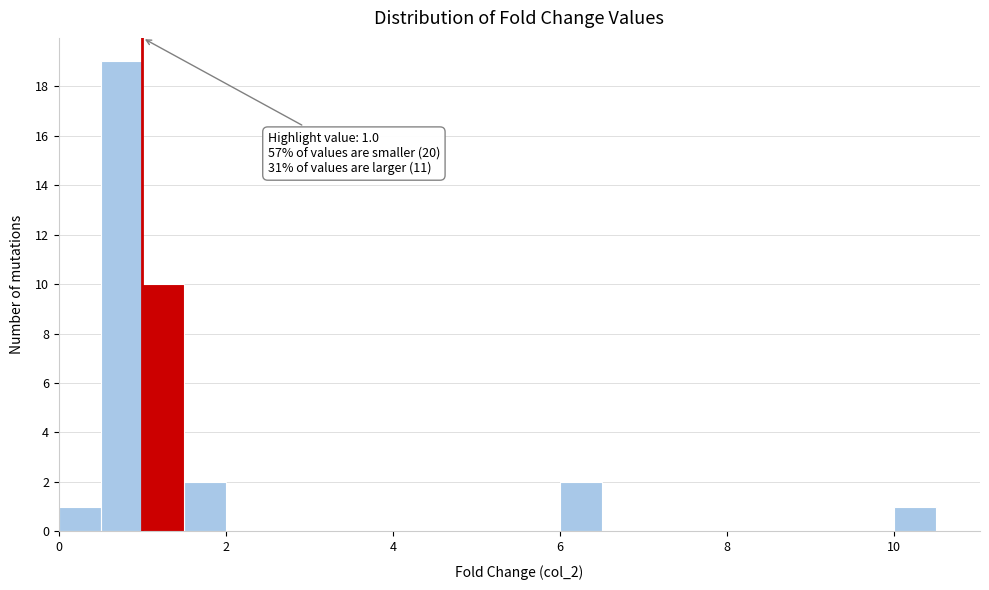

Around what value on the x-axis is the tallest bar? Give the approximate position of its centre, as read against the axis.

0.8